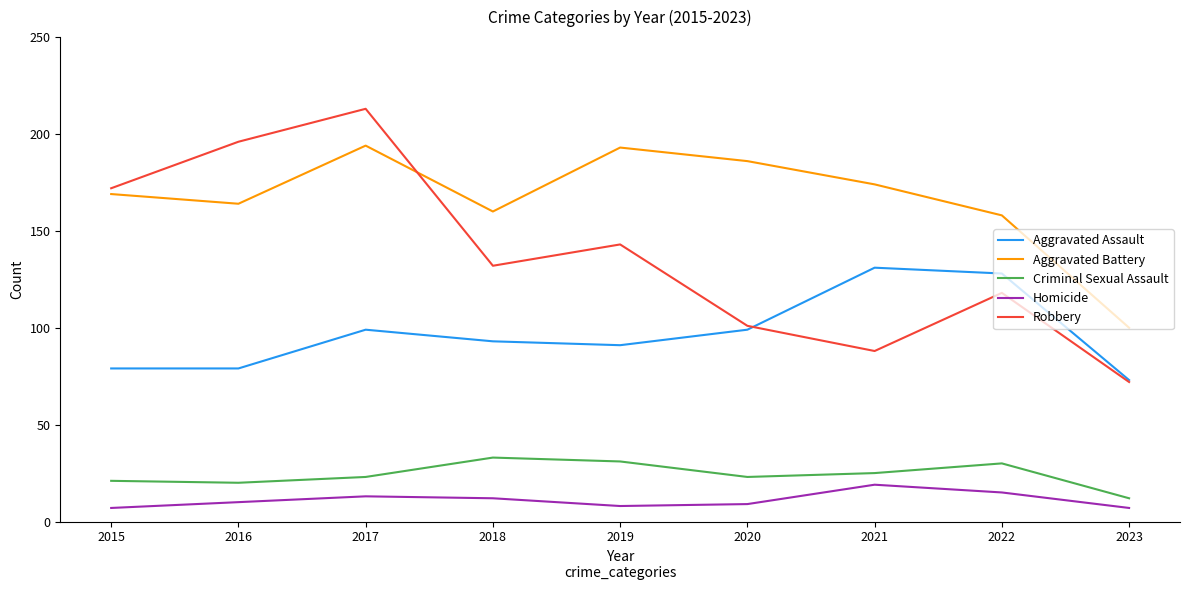

What is the difference between the highest and lowest values at 2022?

143